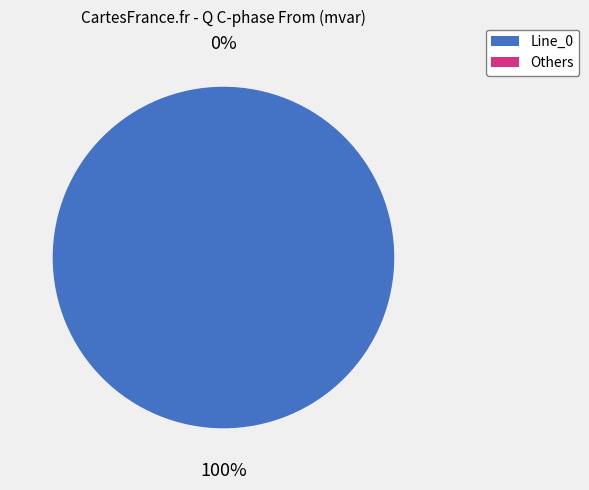

Is the sum of Line_0 and Line_2 greater than half?

Yes